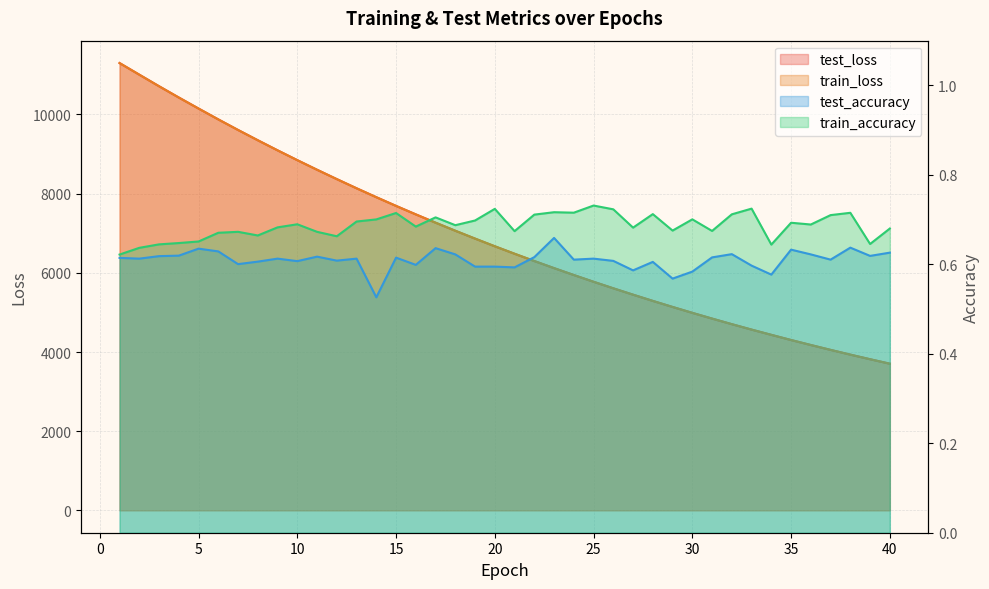

Between 11 and 13, which series saw the biggest shift?

train_loss